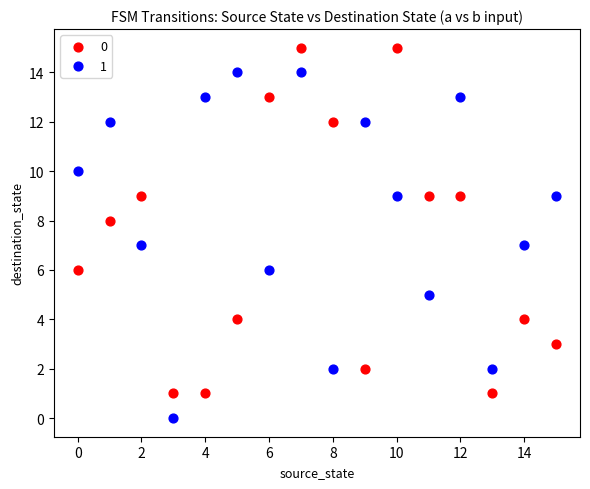

Across all data points, what is the range of Y values (max minus min)?

15